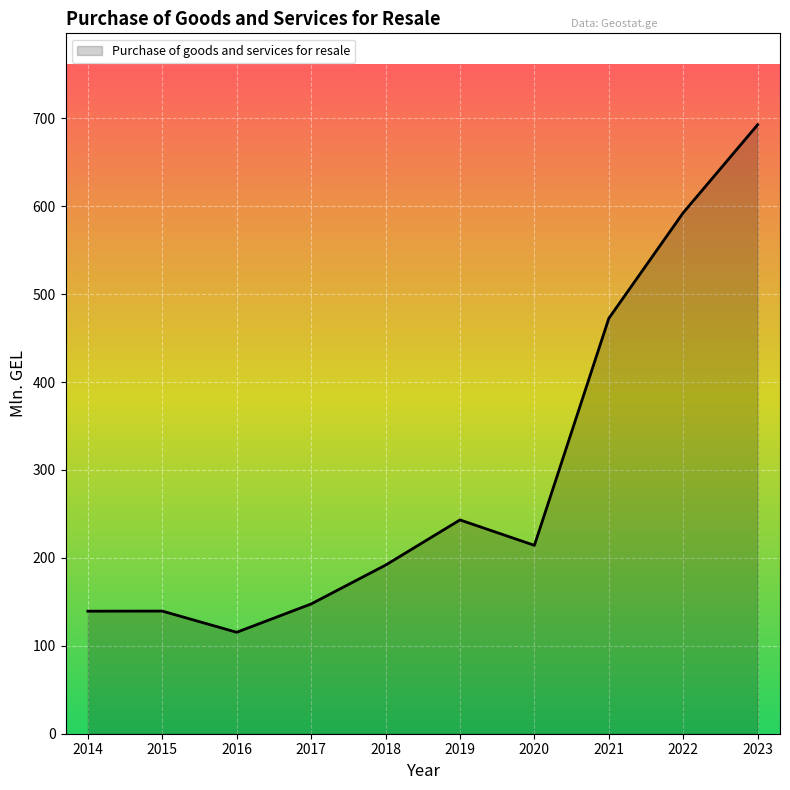

Where is the data nearest to the value 404?

2021